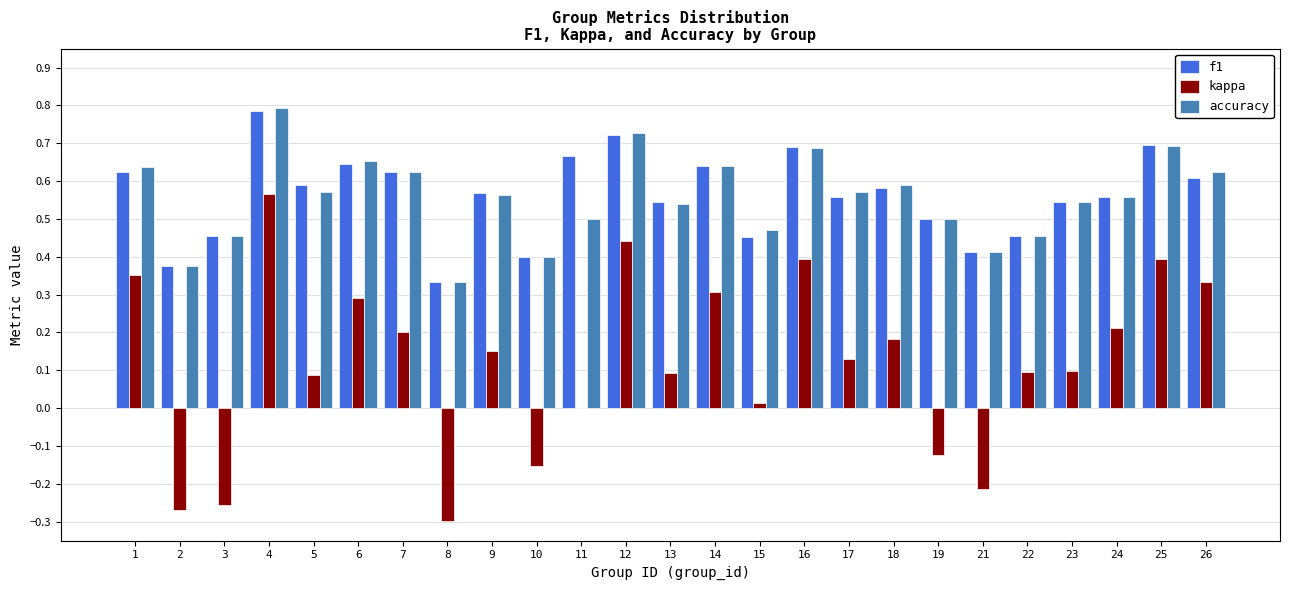

What is the sum of the f1 values at 8 and 23?

0.9